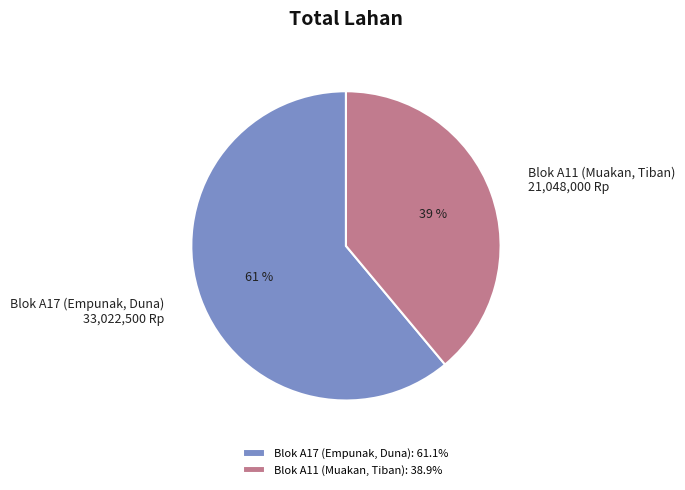

Between Blok A11 (Muakan, Tiban) and Blok A17 (Empunak, Duna), which is larger?

Blok A17 (Empunak, Duna)